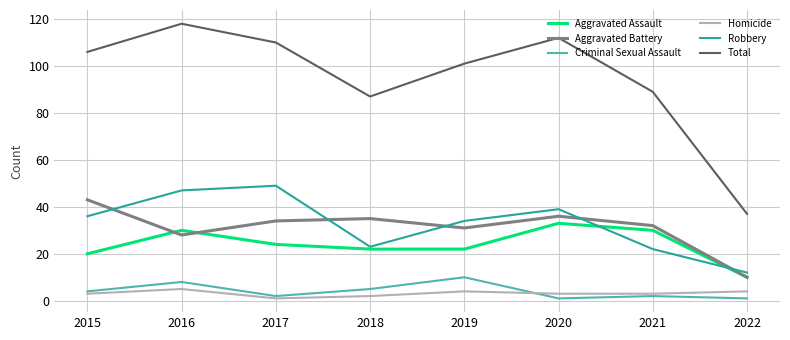

True or false: Total has a value of 110 at 2017.

True